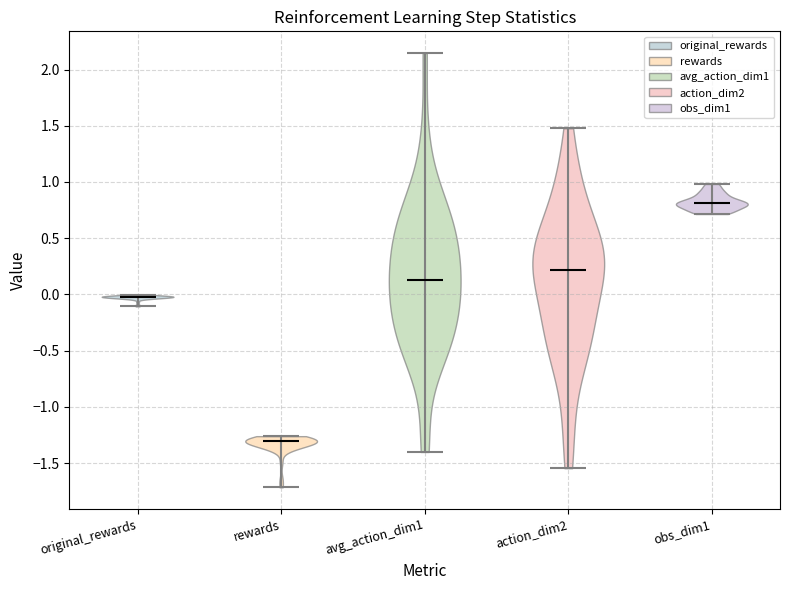

Reading left to right, read every violin against the y-axis: where its median line is, and the lowest and highest points it reaches. The values are not printed on the chart, so give them approximately, as read against the axis.

original_rewards: median line 0.00, lowest point -0.10, highest point 0.00
rewards: median line -1.30, lowest point -1.70, highest point -1.25
avg_action_dim1: median line 0.15, lowest point -1.40, highest point 2.15
action_dim2: median line 0.20, lowest point -1.55, highest point 1.50
obs_dim1: median line 0.80, lowest point 0.70, highest point 1.00